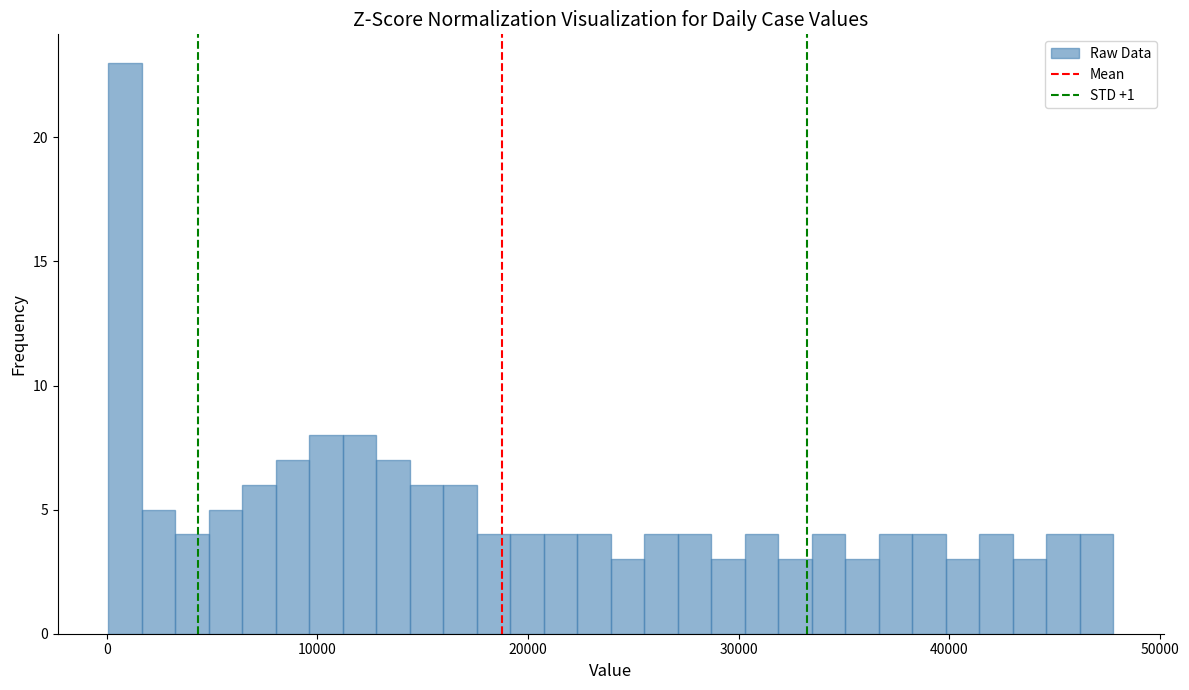

Read against the x-axis, roughly where is the centre of the tallest bar?

1000